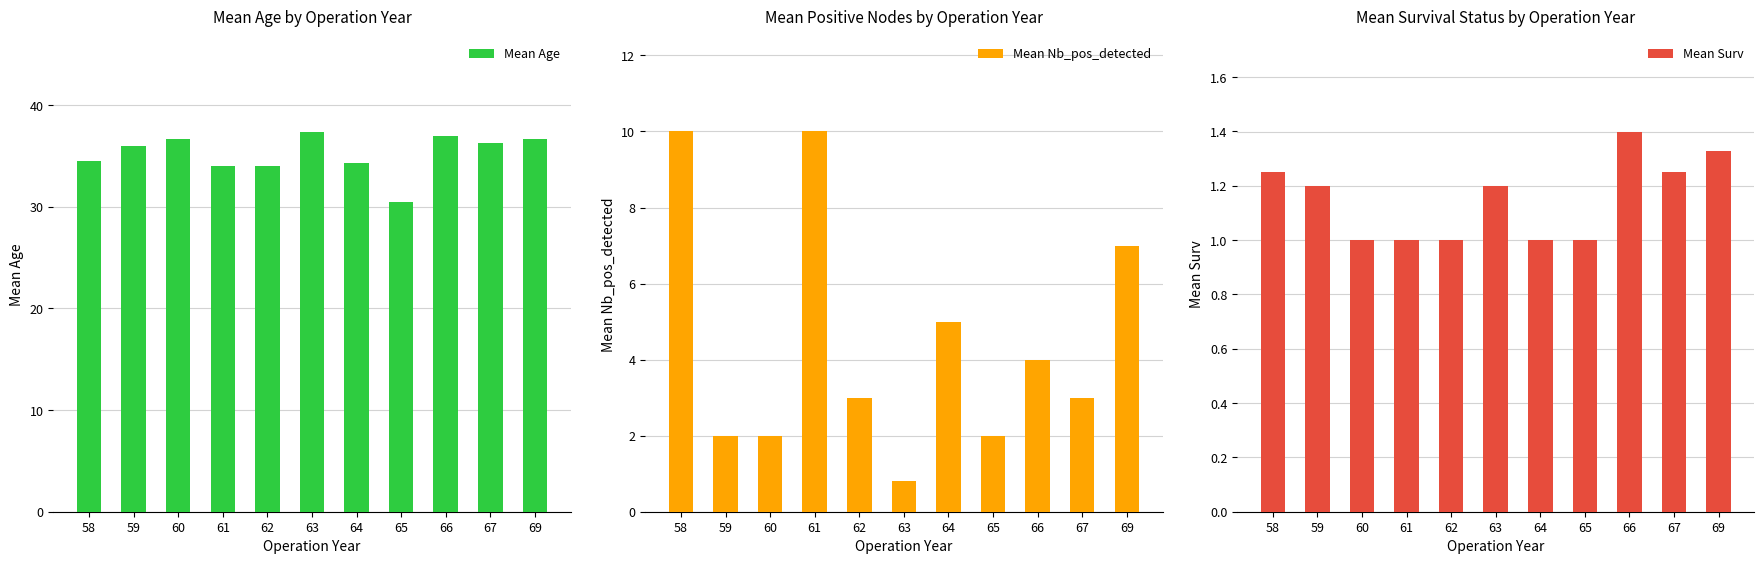

True or false: Mean Surv has a value of 2.1 at 58.

False